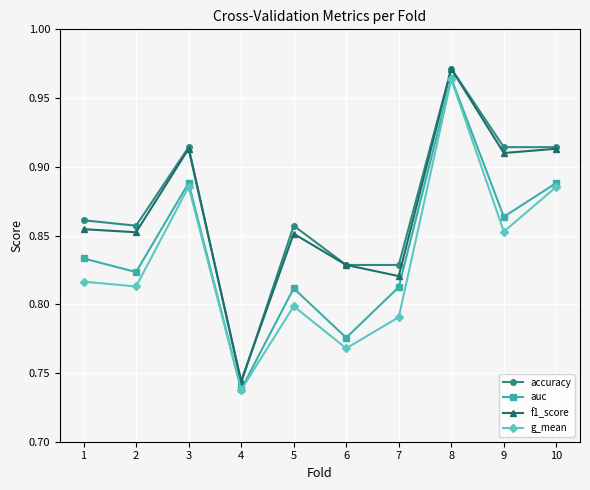

How many auc values are between 0 and 1?

10